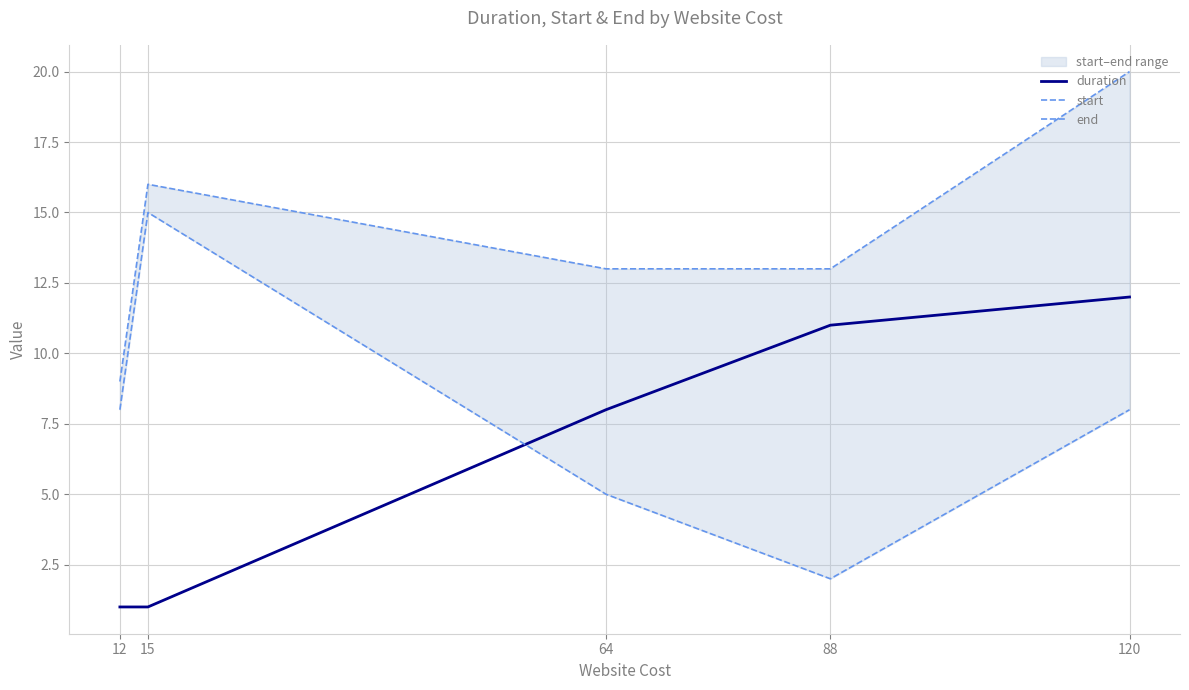

Is it true that start equals 8 at 120?

True